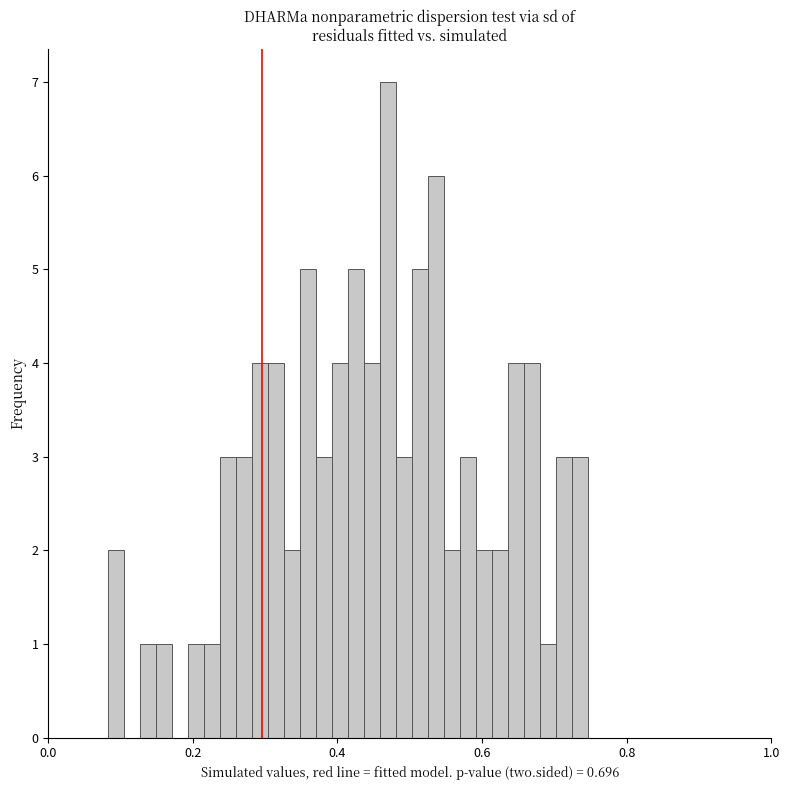

Around what value on the x-axis is the tallest bar? Give the approximate position of its centre, as read against the axis.

0.46